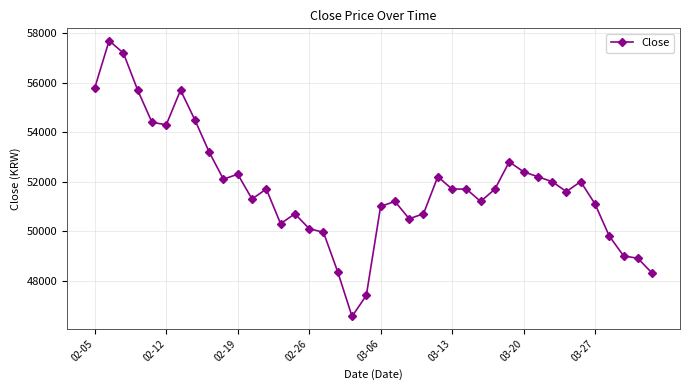

True or false: there are more than 1 points higher than both neighbors.

True